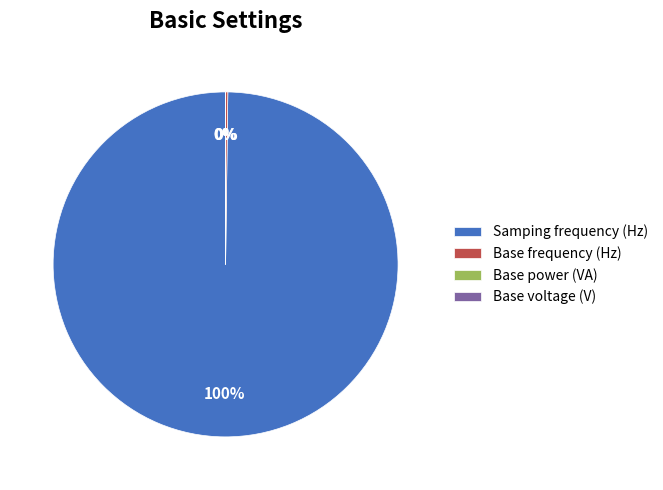

What percentage is the Samping frequency (Hz) slice, to the nearest percent?

100%